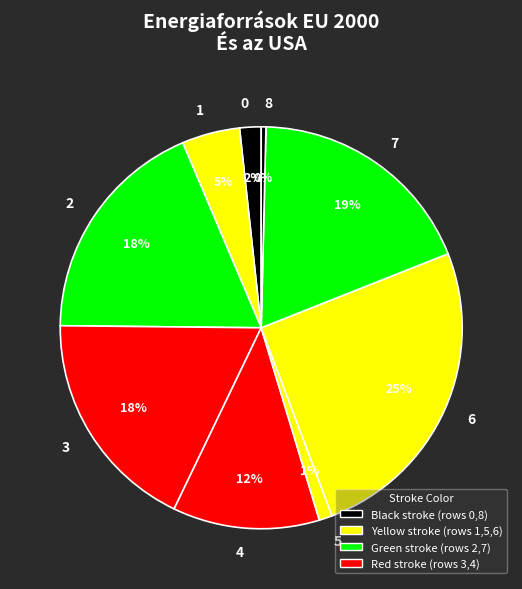

Approximately how many times larger is the value at 6 compared to 8?

66.8